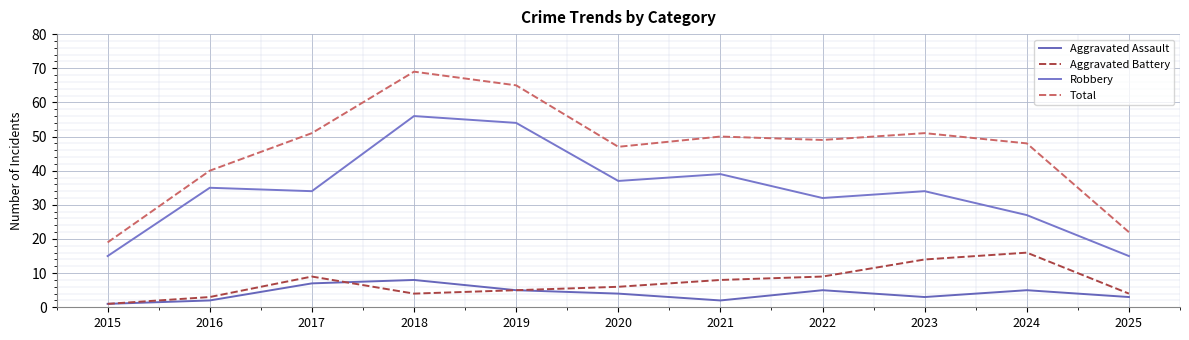

Where is Aggravated Battery nearest to the value 8?

2021